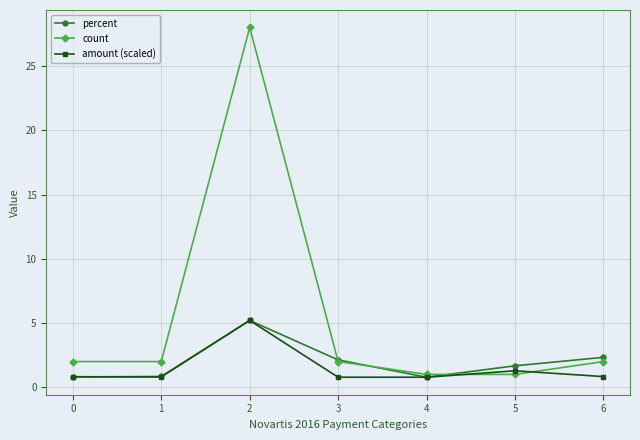

Which label corresponds to the largest value in the chart?

2